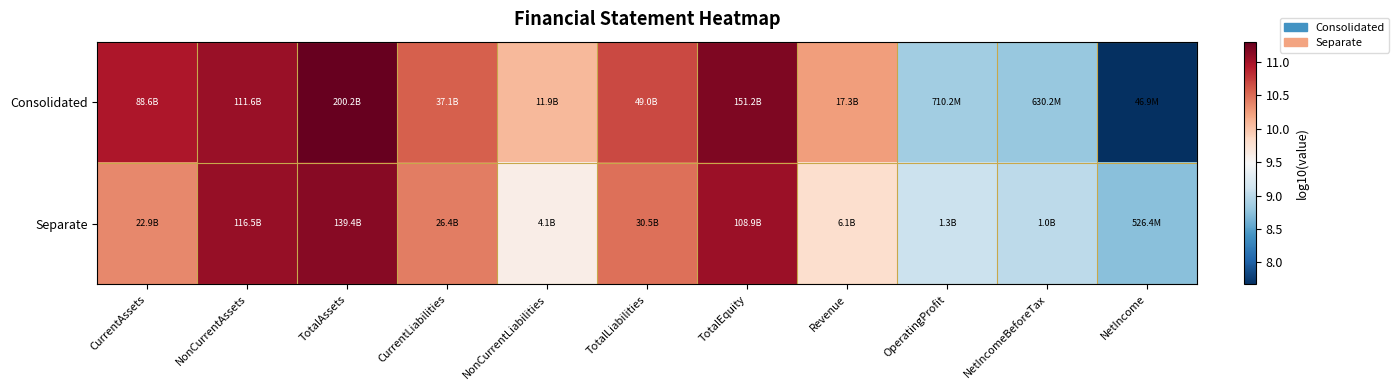

Which series has the largest total across all categories?

Consolidated